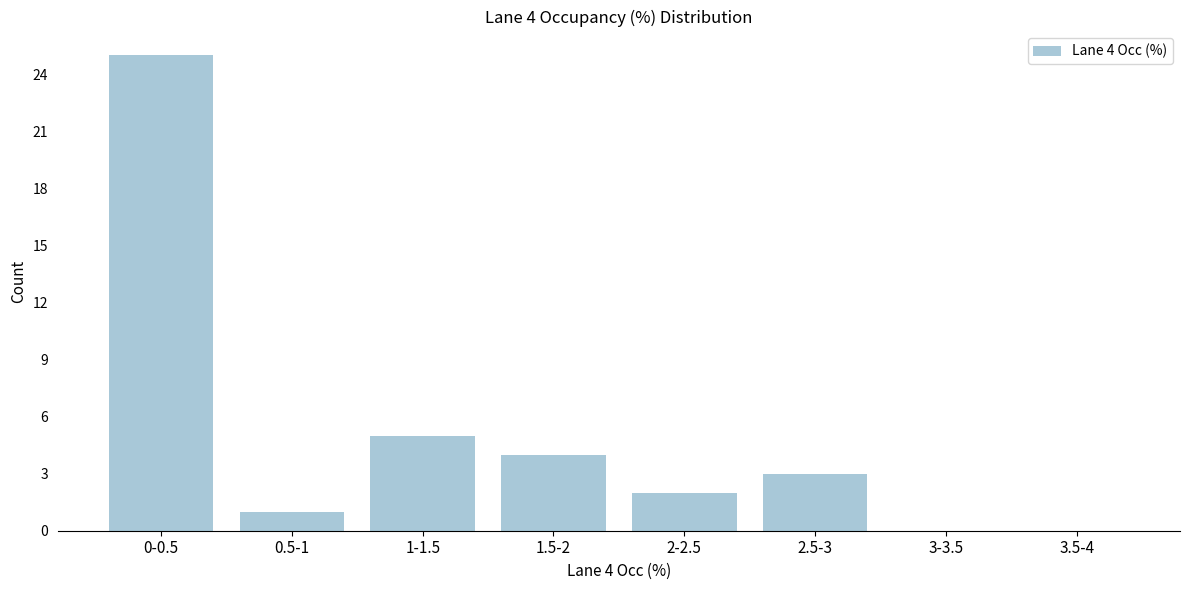

Reading left to right, extract all data points from this chart.

0-0.5=25	0.5-1=1	1-1.5=5	1.5-2=4	2-2.5=2	2.5-3=3	3-3.5=0	3.5-4=0